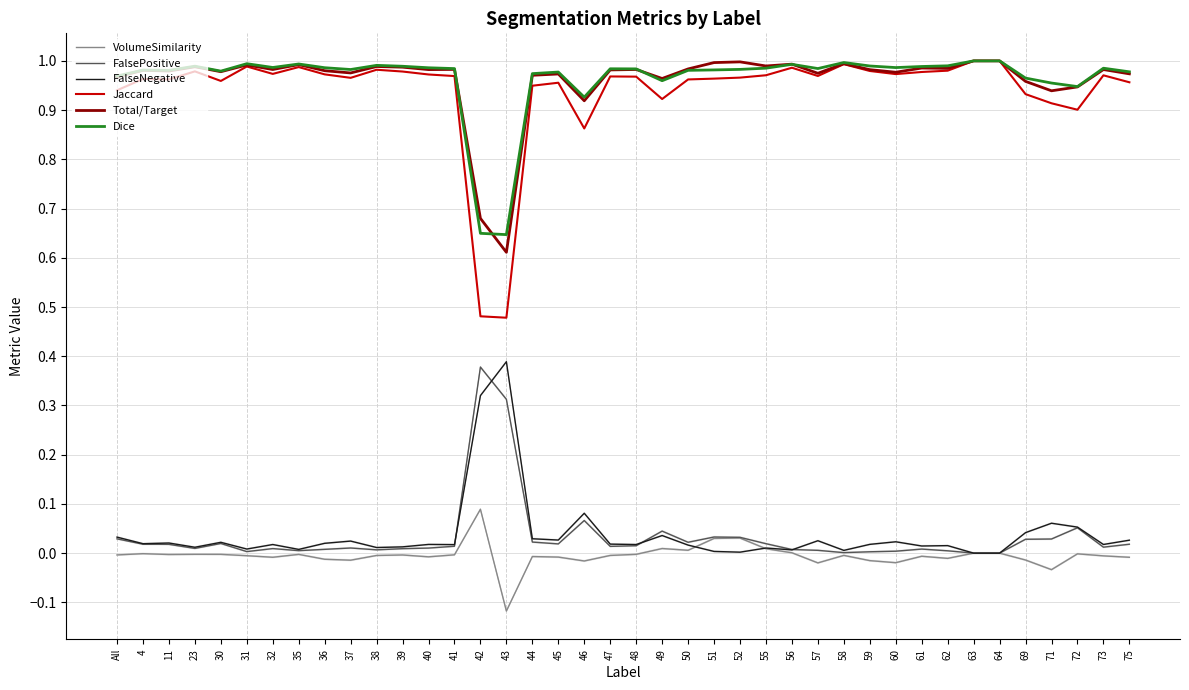

At which label does VolumeSimilarity first exceed 0?

42